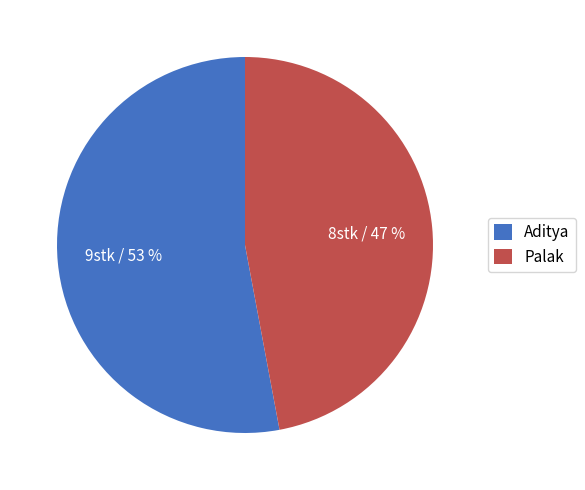

Do Palak and Aditya together represent more than half of the pie?

Yes